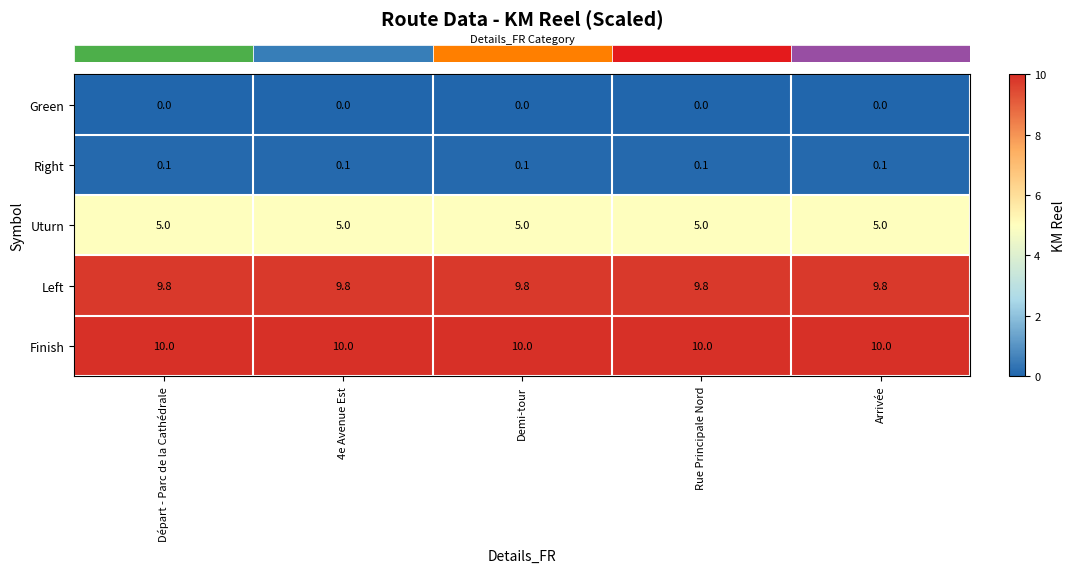

What is the approximate value of Uturn at Demi-tour?

5.0